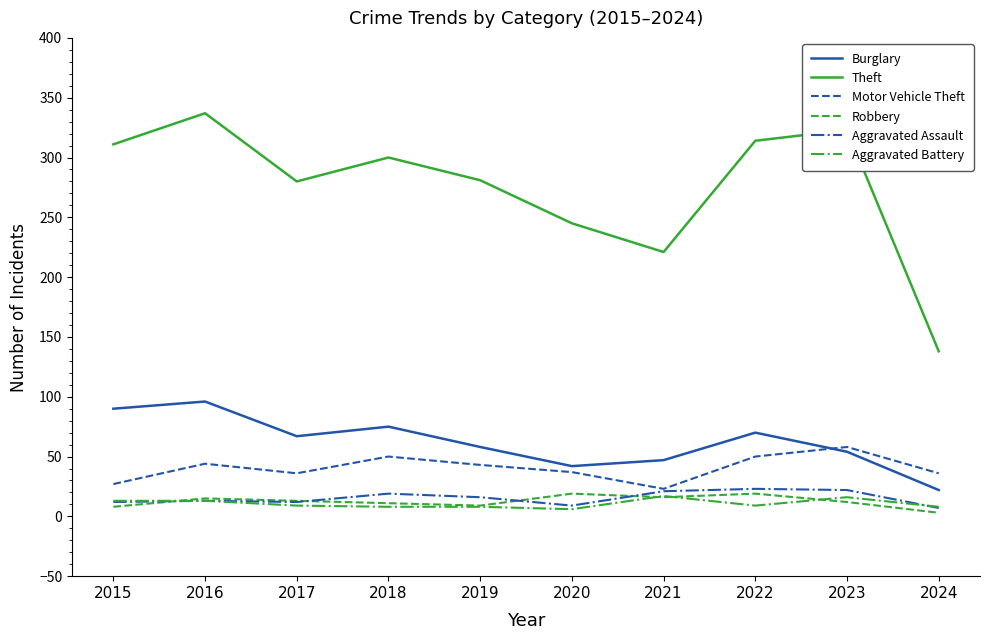

At which category is the sum across all series the highest?

2016